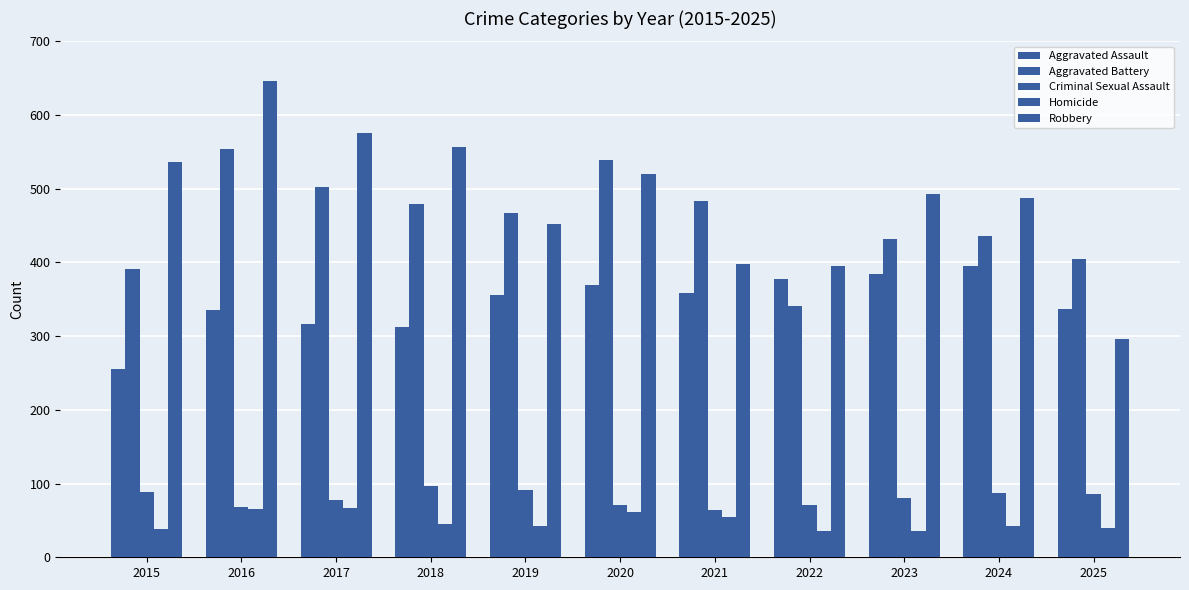

The Homicide series shows 36 at 2023. True or false?

True